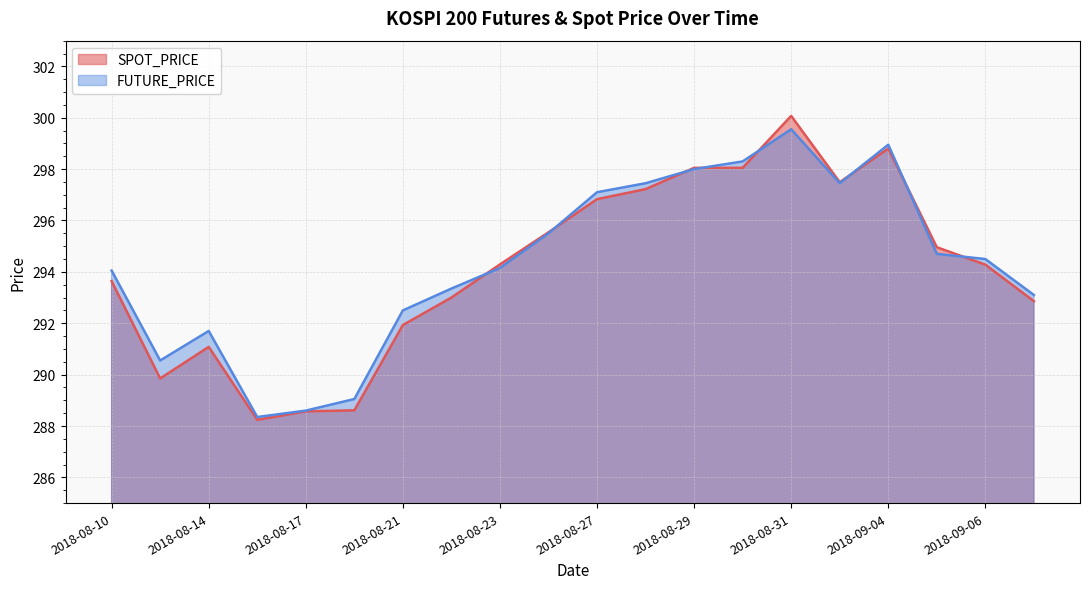

What is the label of the 18th point from the left?

2018-09-05